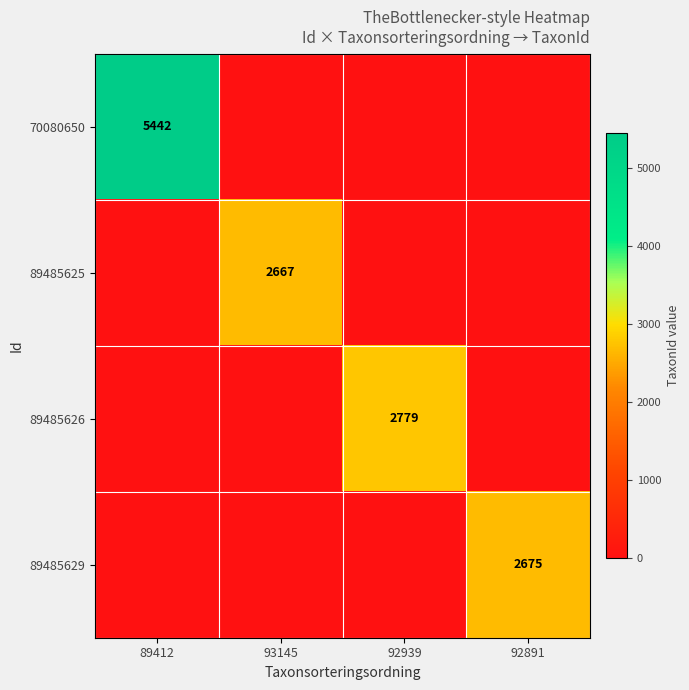

The 89485629 series shows 1079 at 92891. True or false?

False